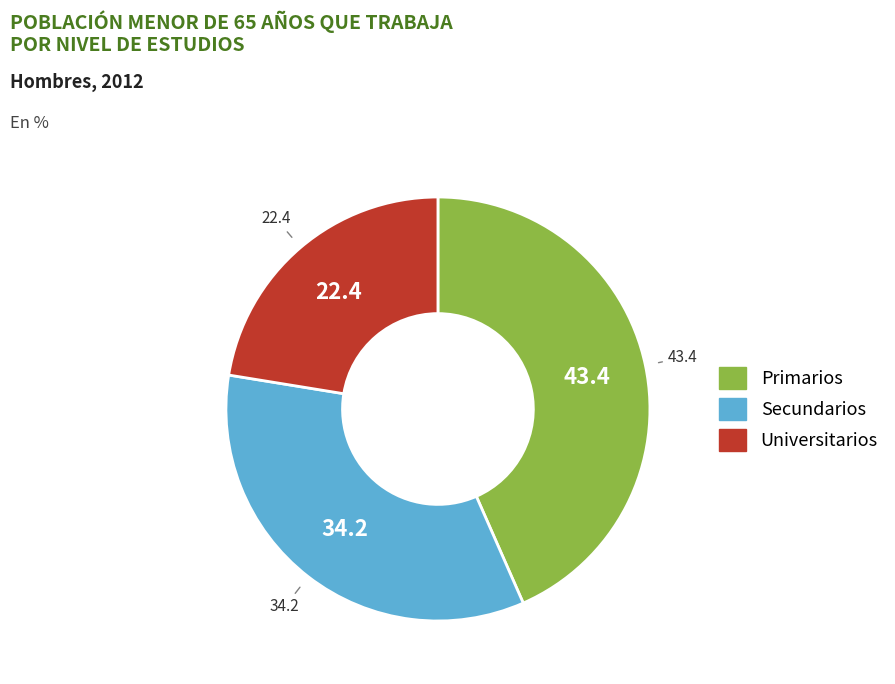

Do Universitarios and Primarios together represent more than half of the pie?

Yes